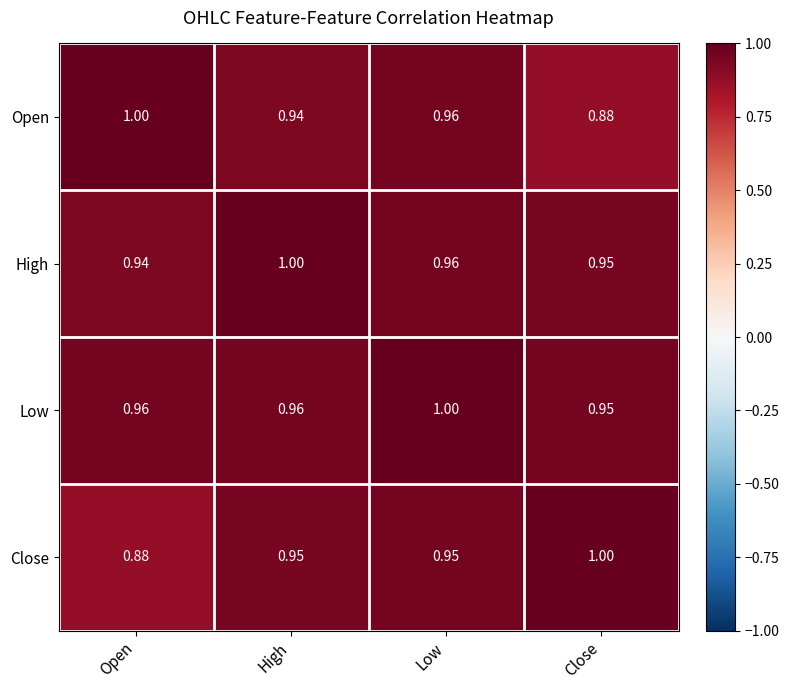

Between Open and Low, which series saw the biggest shift?

Close